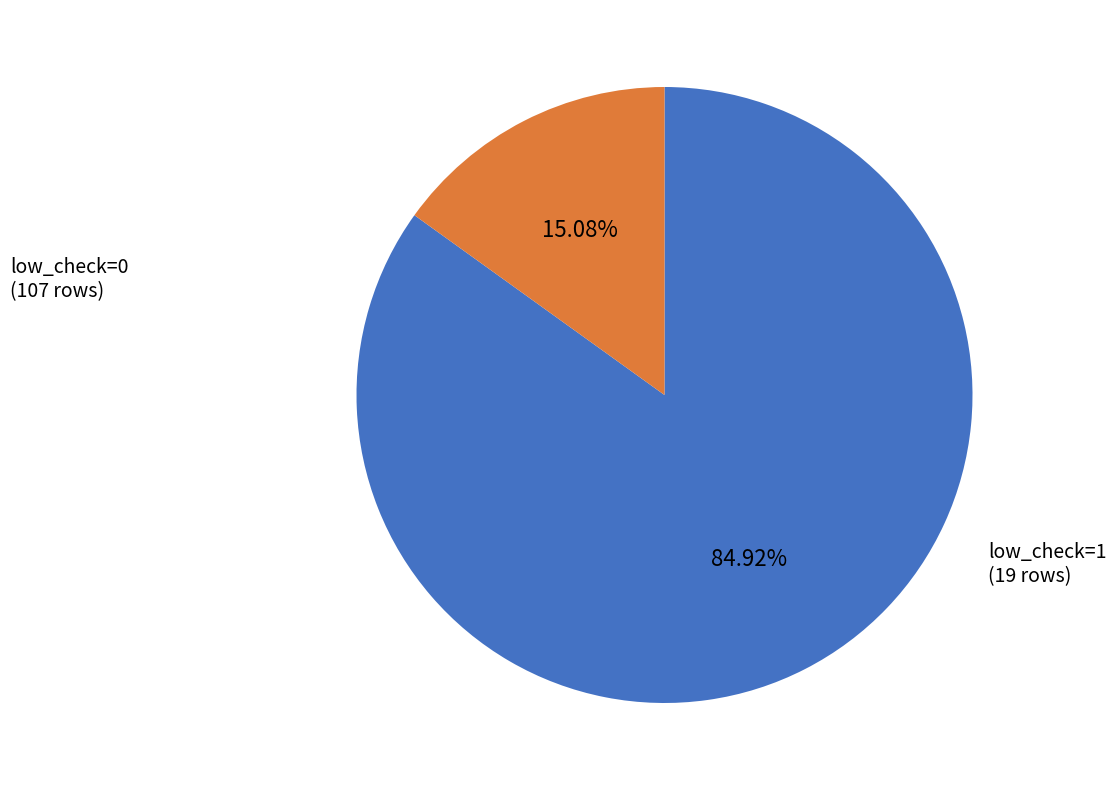

How many segments does this pie chart have?

2